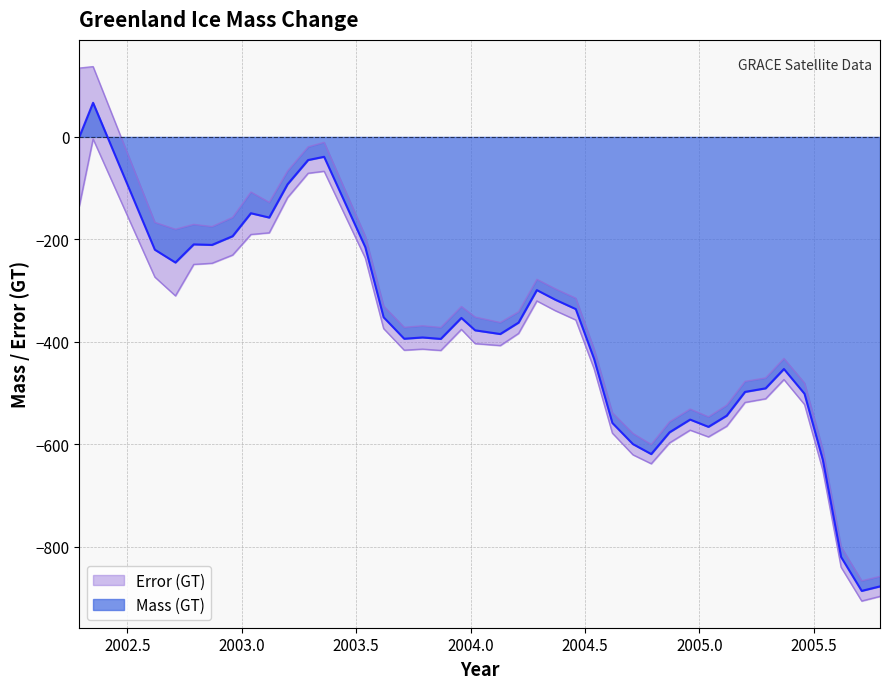

Reading right to left, list all the values displayed in this chart.

-877.0	-885.8	-819.8	-630.2	-501.2	-452.9	-490.6	-497.6	-543.9	-565.7	-551.6	-576.4	-618.9	-599.4	-558.1	-433.1	-335.9	-317.6	-298.9	-362.3	-384.6	-377.4	-353.2	-394.2	-391.3	-393.8	-351.9	-215.2	-38.8	-45.1	-92.5	-157.4	-148.9	-193.7	-210.8	-209.7	-245.1	-220.1	66.6	0.0